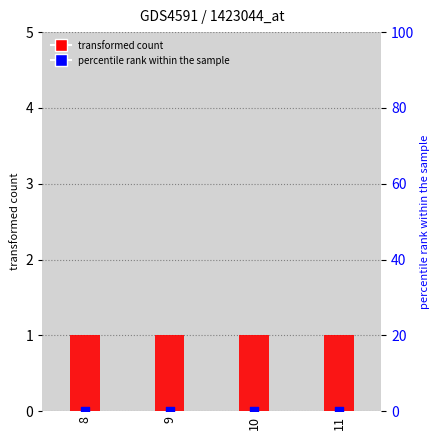

At which category is the sum across all series the highest?

8